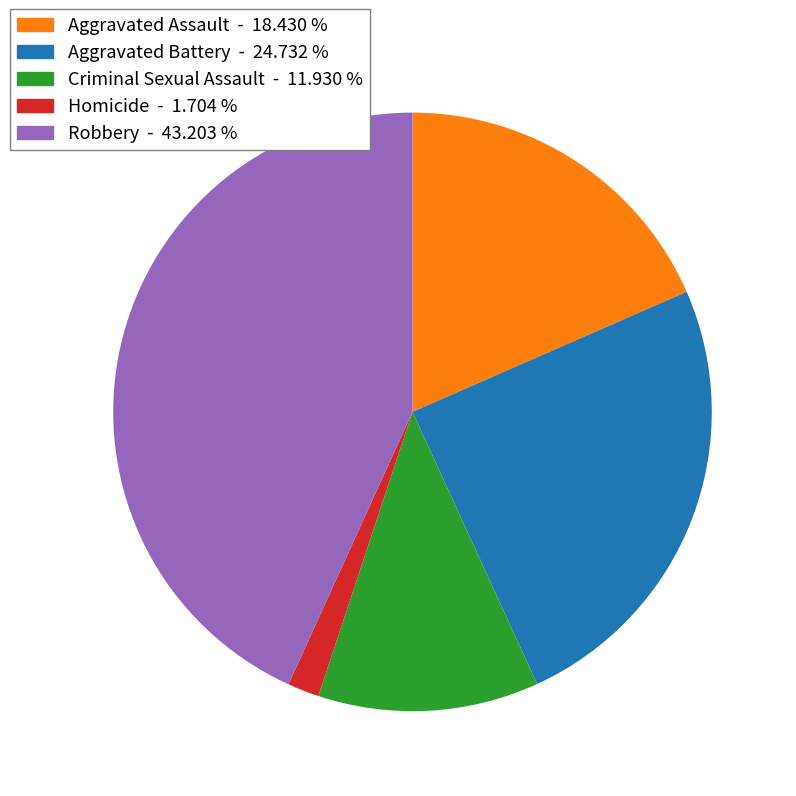

Rank the categories by value from lowest to highest.

Homicide, Criminal Sexual Assault, Aggravated Assault, Aggravated Battery, Robbery